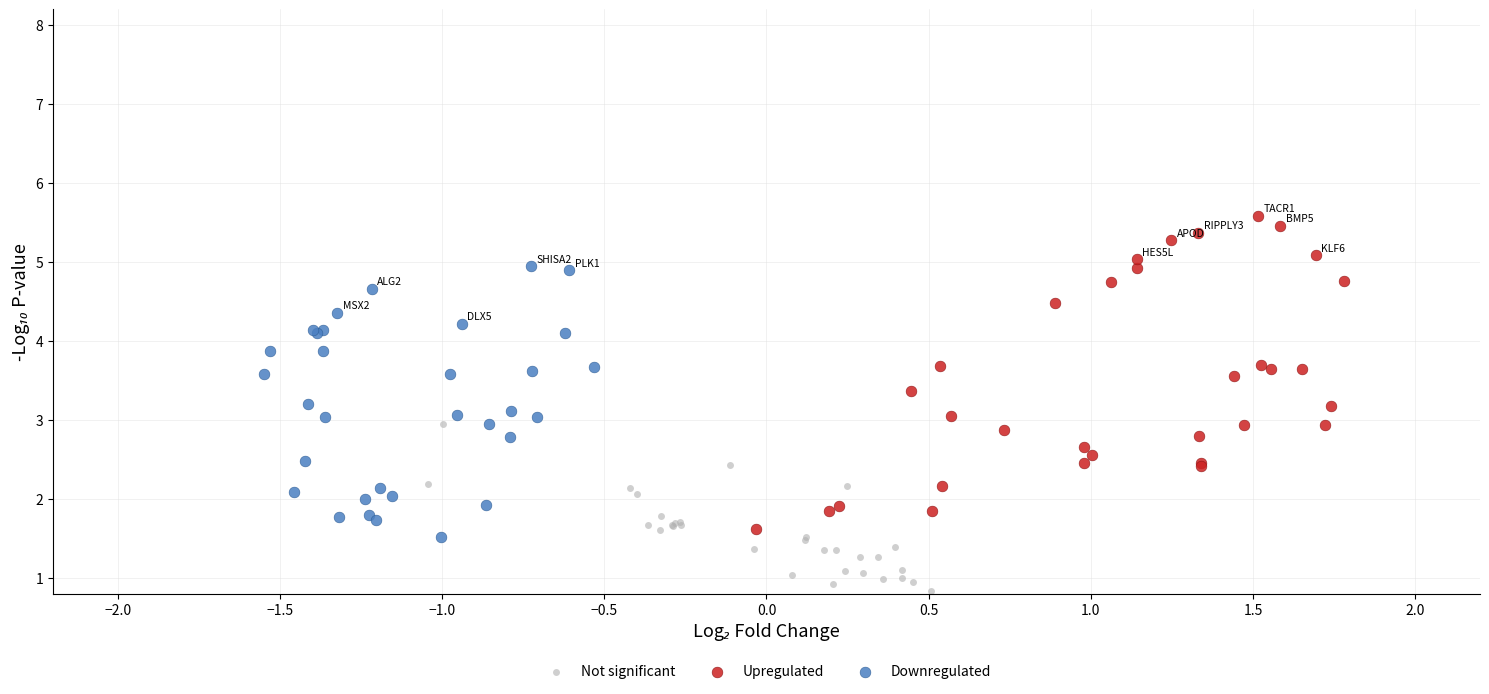

Which series contains the highest Y value?

Upregulated